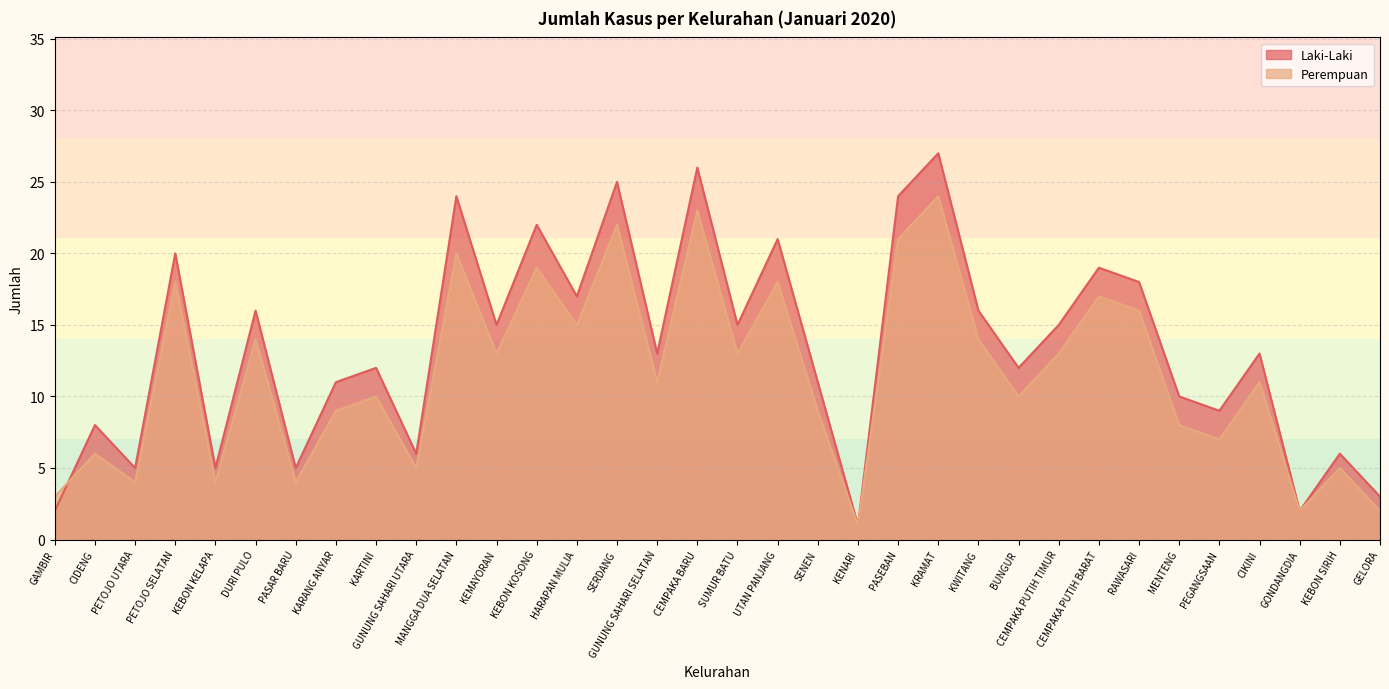

What is the value of the Perempuan point at the 2nd from the left?

6